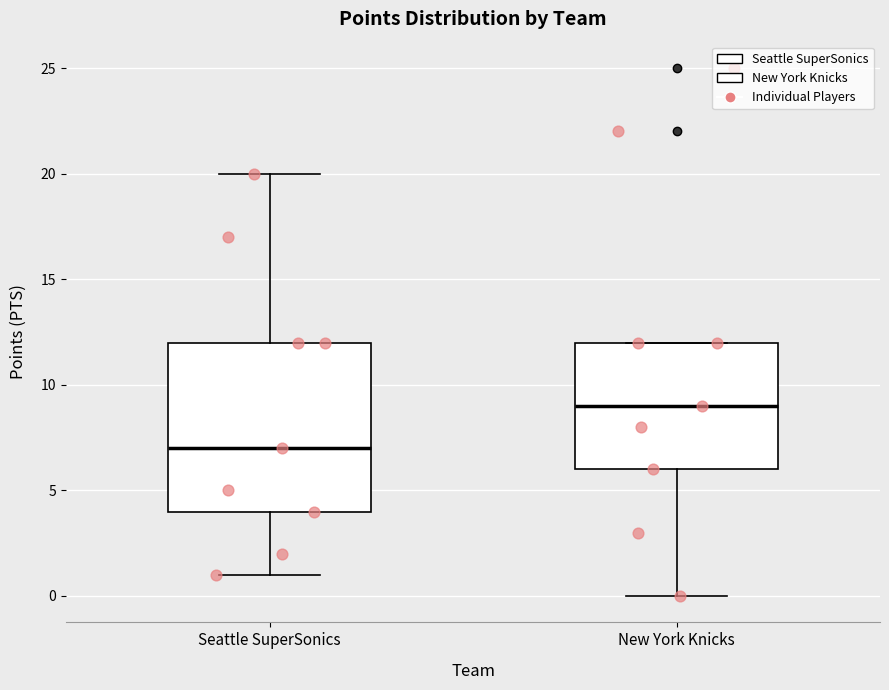

Which box has the highest median line?

New York Knicks